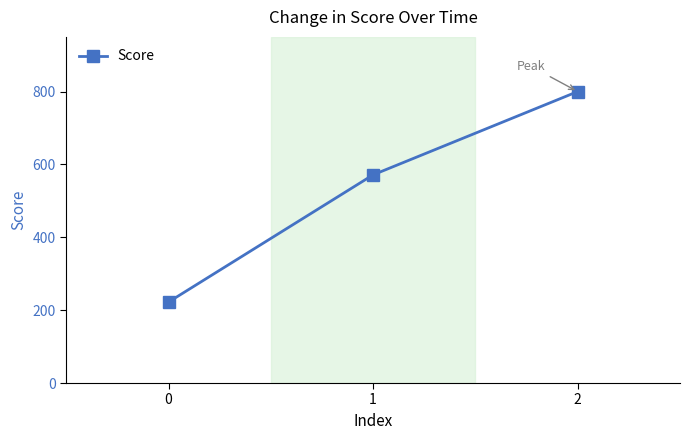

What is the change in value from 0 to 2?

+577.8